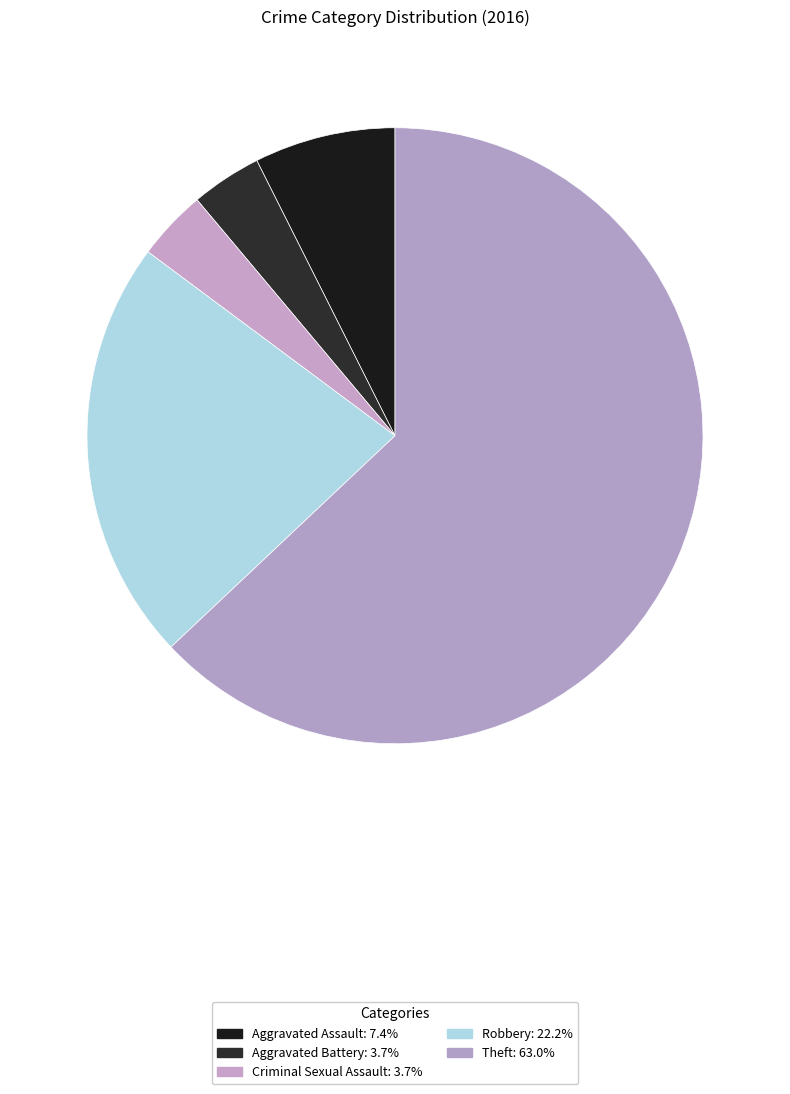

To the nearest percent, what portion does Theft represent?

63%